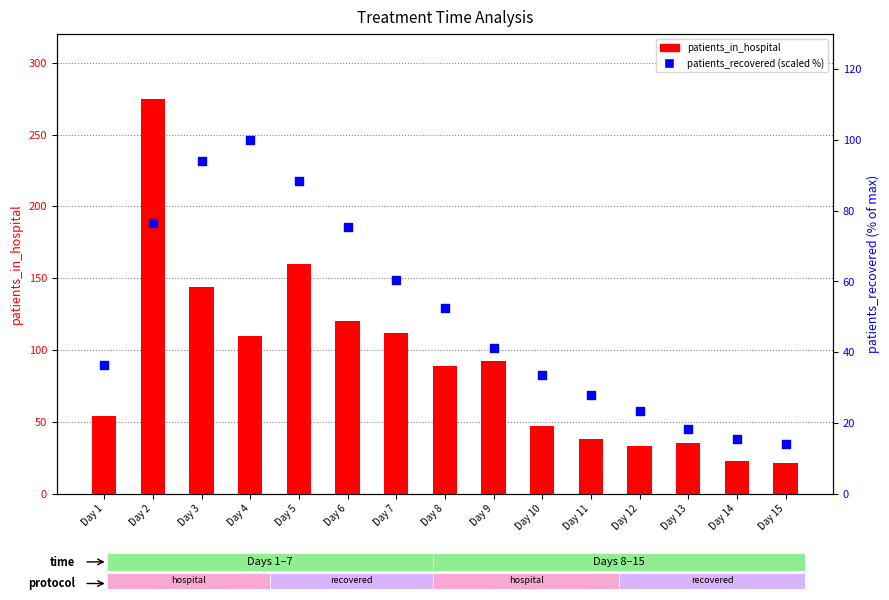

What is the total value across all series at Day 9?

133.2